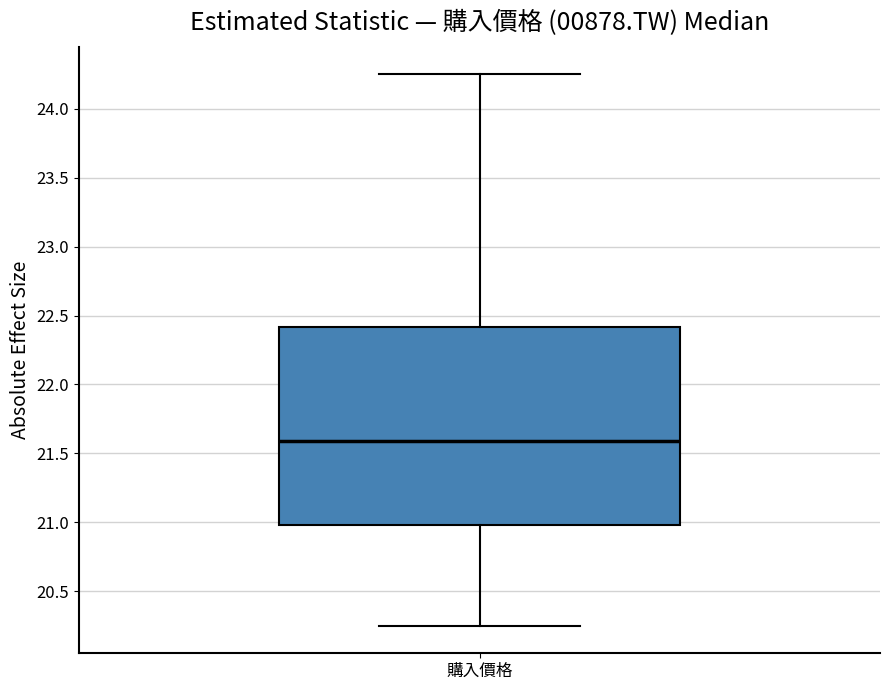

Where does the lower whisker of the box for 購入價格 end on the y-axis? The values are not printed on the chart, so give them approximately, as read against the axis.

20.25